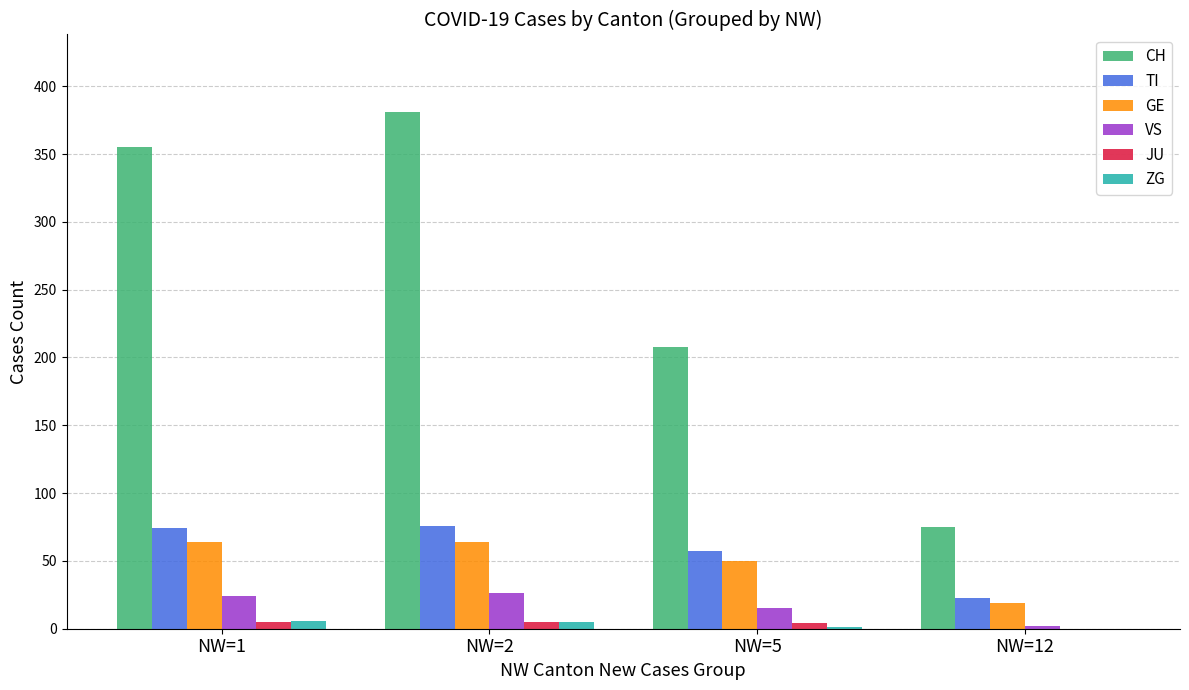

Between NW=2 and NW=5, which series saw the biggest shift?

CH